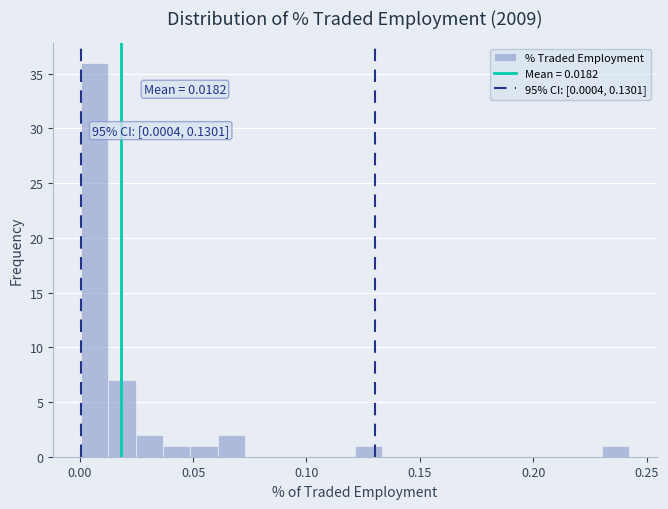

Around what value on the x-axis is the tallest bar? Give the approximate position of its centre, as read against the axis.

0.005